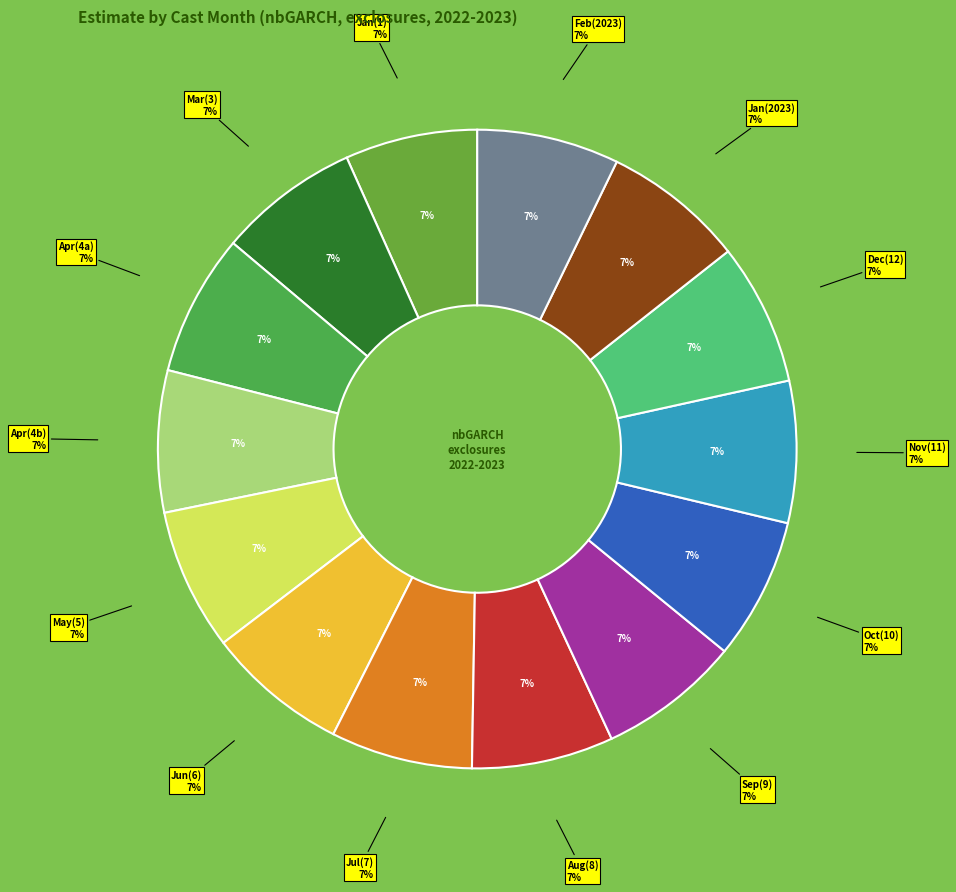

Rank the categories by value from lowest to highest.

1, 3, 4, 4, 5, 6, 7, 8, 9, 10, 11, 12, 1, 2